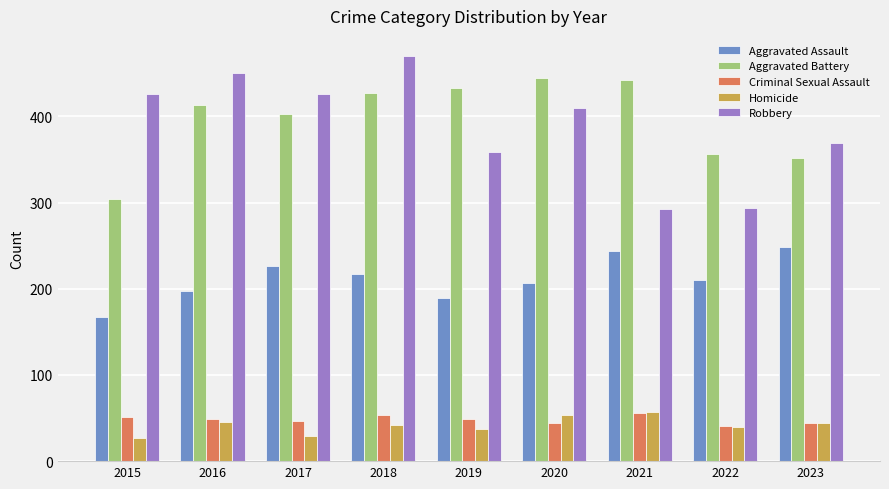

What is the maximum value for Robbery?

470